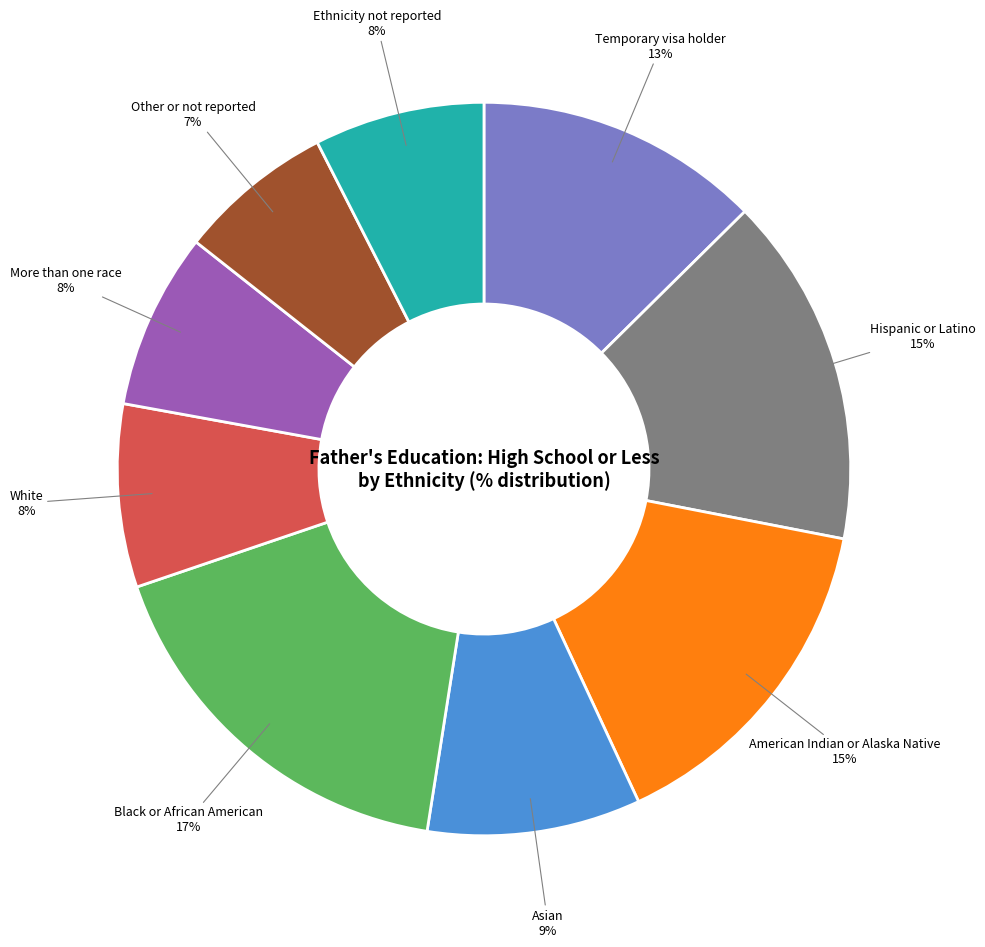

Does any single category account for the majority?

No